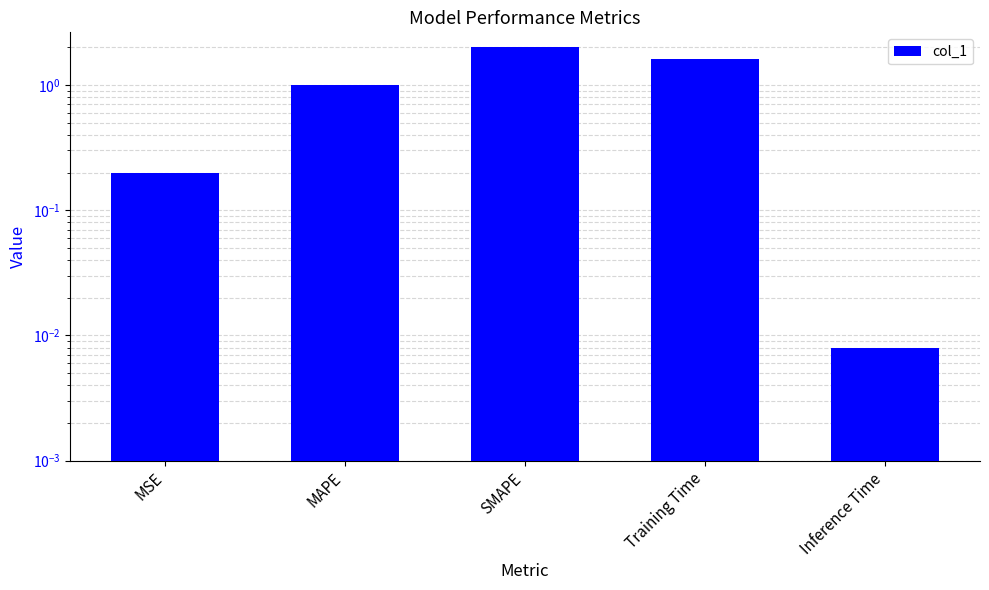

Rank the categories by value from lowest to highest.

Inference Time, MSE, MAPE, Training Time, SMAPE